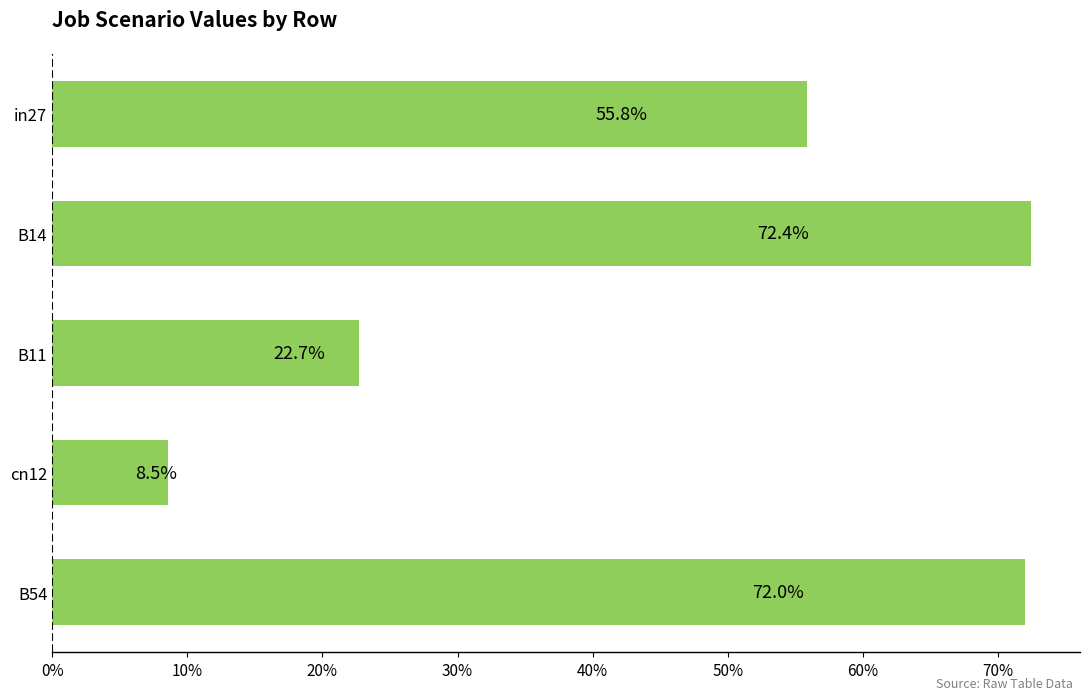

Does the chart contain any negative values?

No